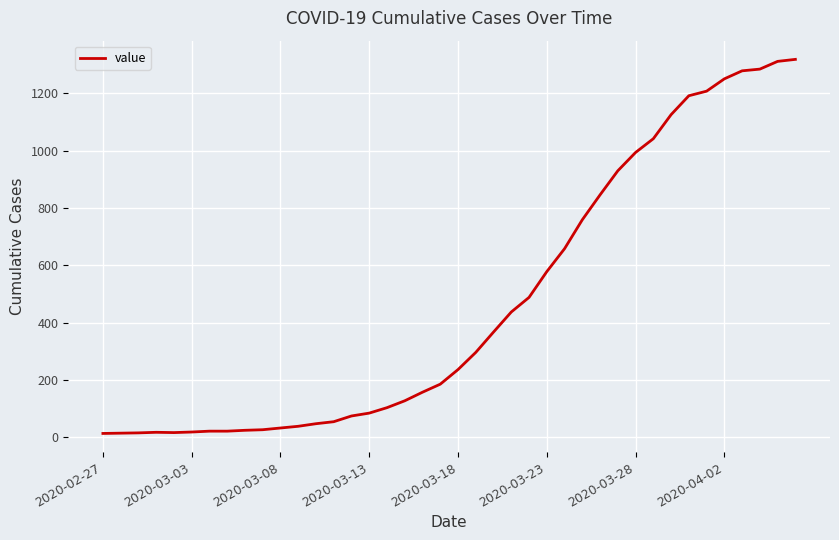

What is the greatest value displayed?

1319